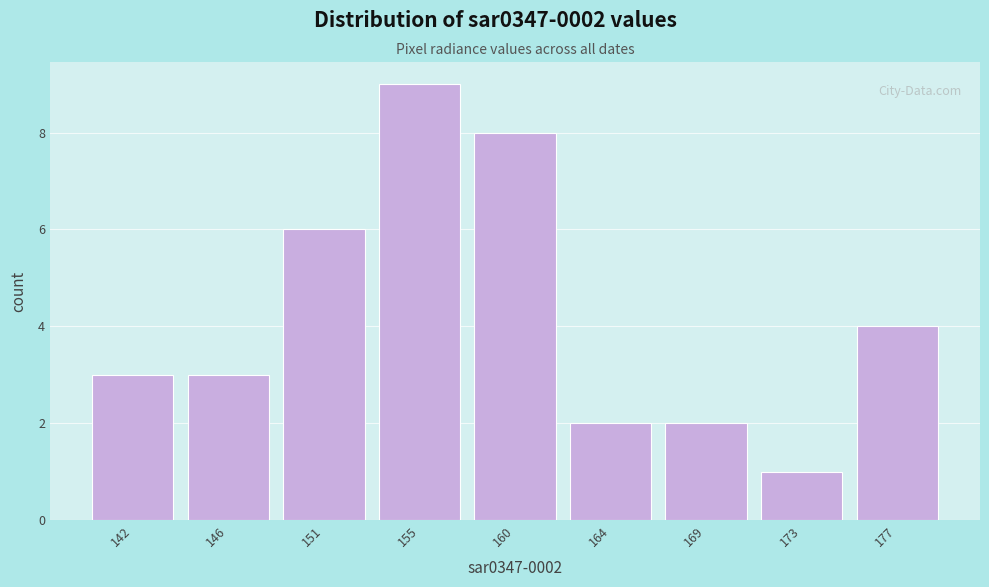

Reading left to right, transcribe all the data shown in this chart.

142=3	146=3	151=6	155=9	160=8	164=2	169=2	173=1	177=4